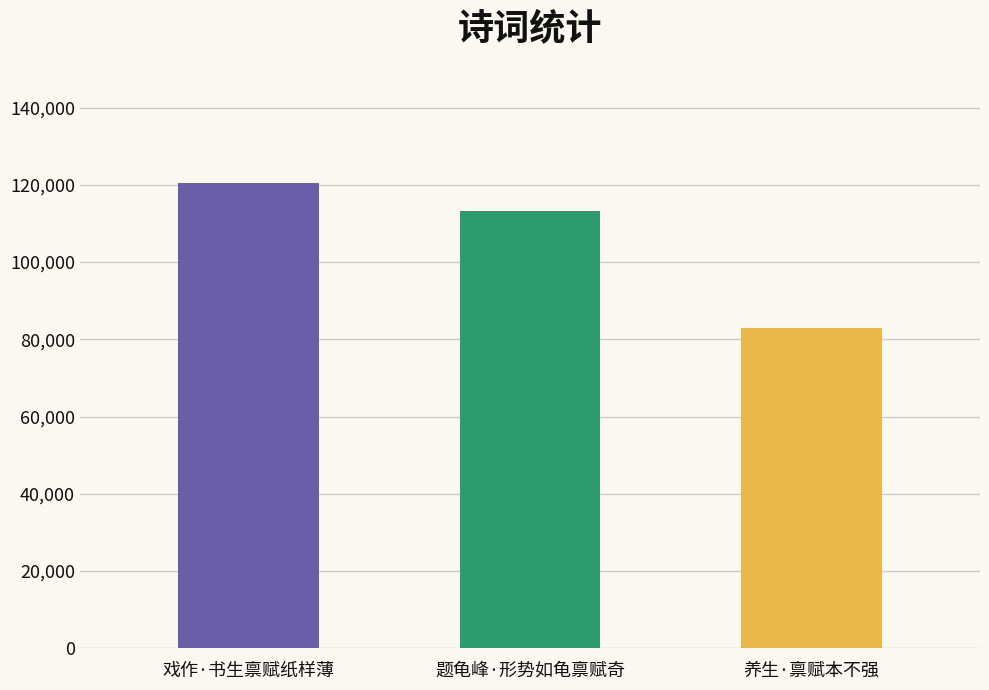

List the labels in order of value, smallest first.

养生·禀赋本不强, 题龟峰·形势如龟禀赋奇, 戏作·书生禀赋纸样薄